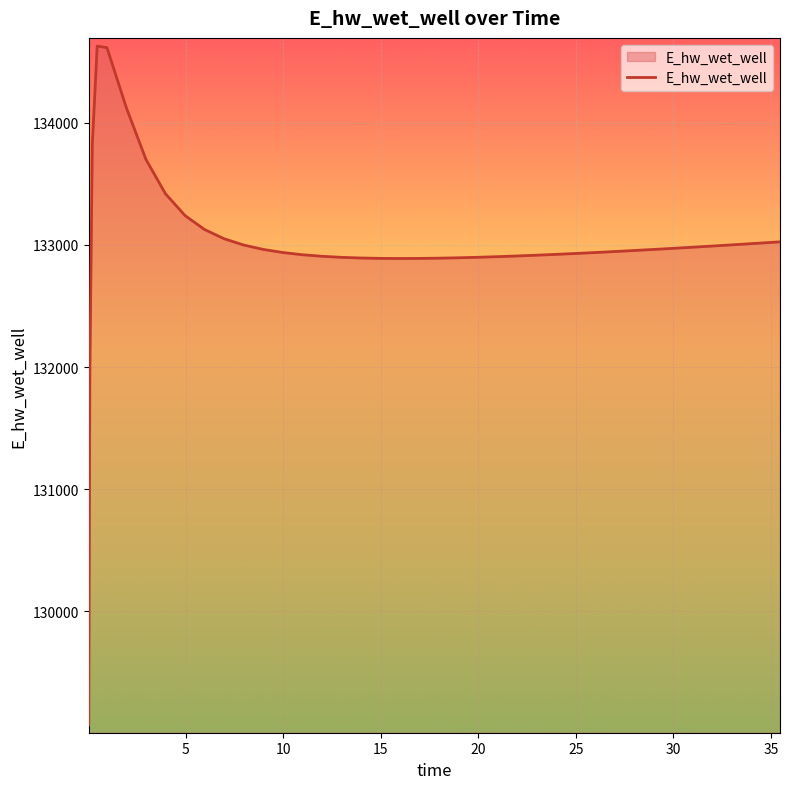

True or false: the data has more than 0 interior local peaks.

True